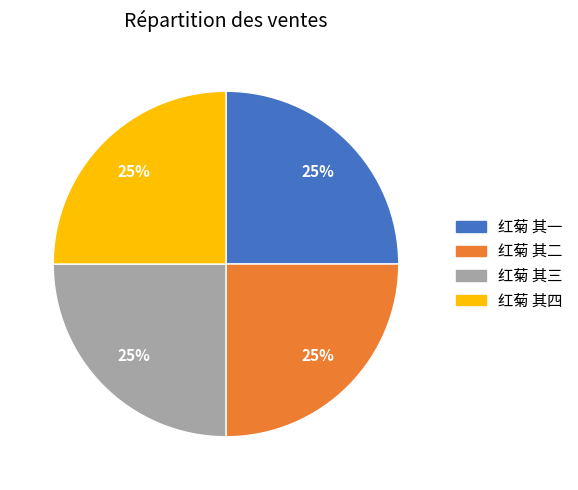

What is the ratio of the value at 红菊 其三 to the value at 红菊 其二?

1.0